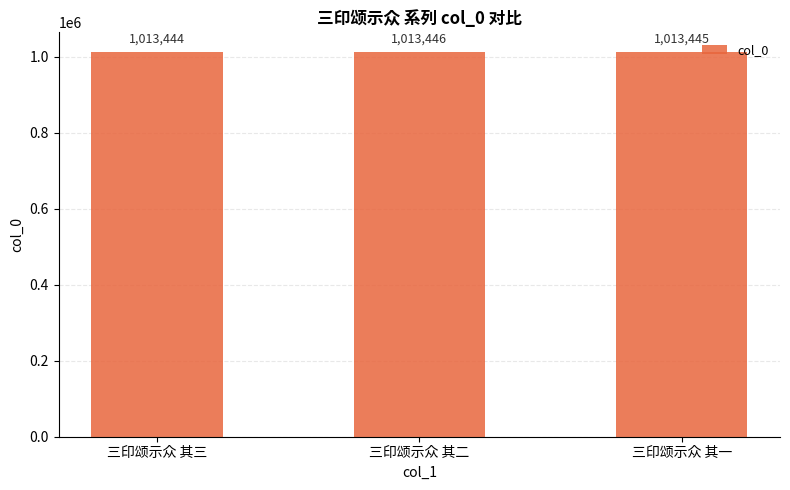

What is the change in value from 三印颂示众 其二 to 三印颂示众 其一?

-1